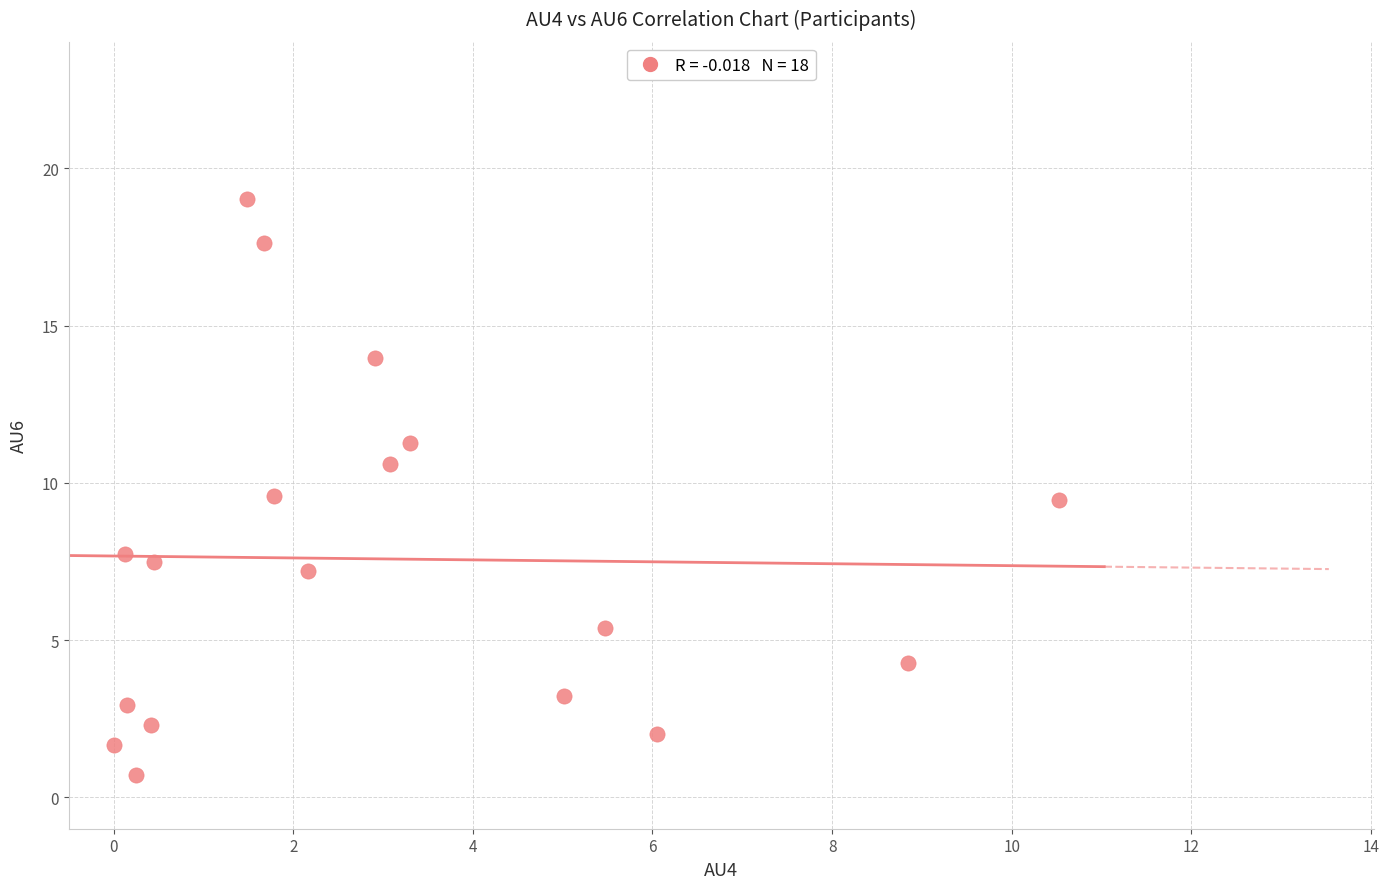

What is the range of X values (max minus min)?

10.5